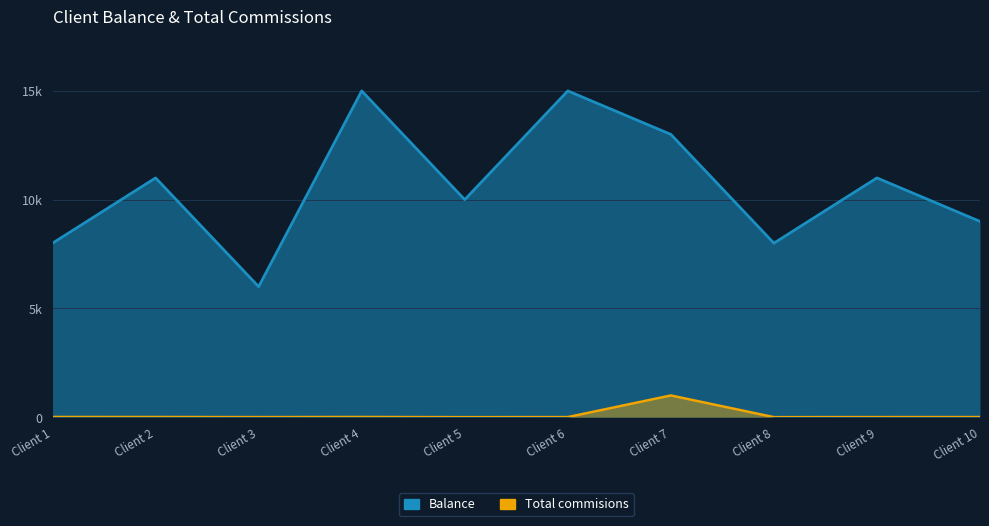

Which series has the largest total across all categories?

Balance